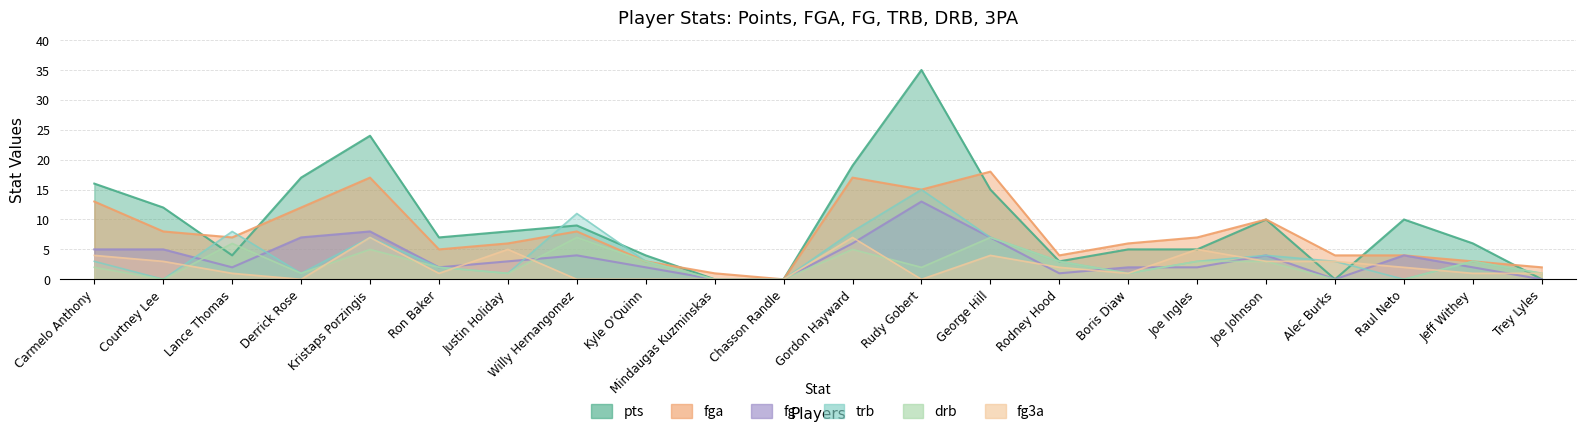

The drb series shows 1 at Derrick Rose. True or false?

True